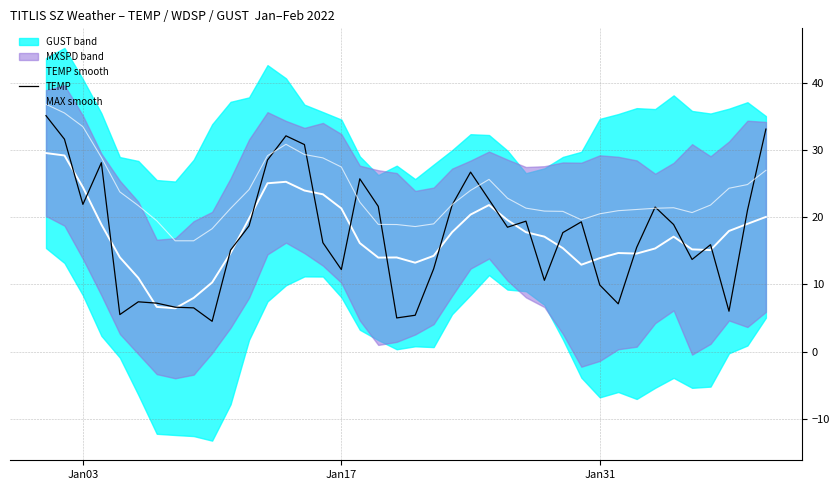

At which category does the chart reach its peak across all series?

Jan03